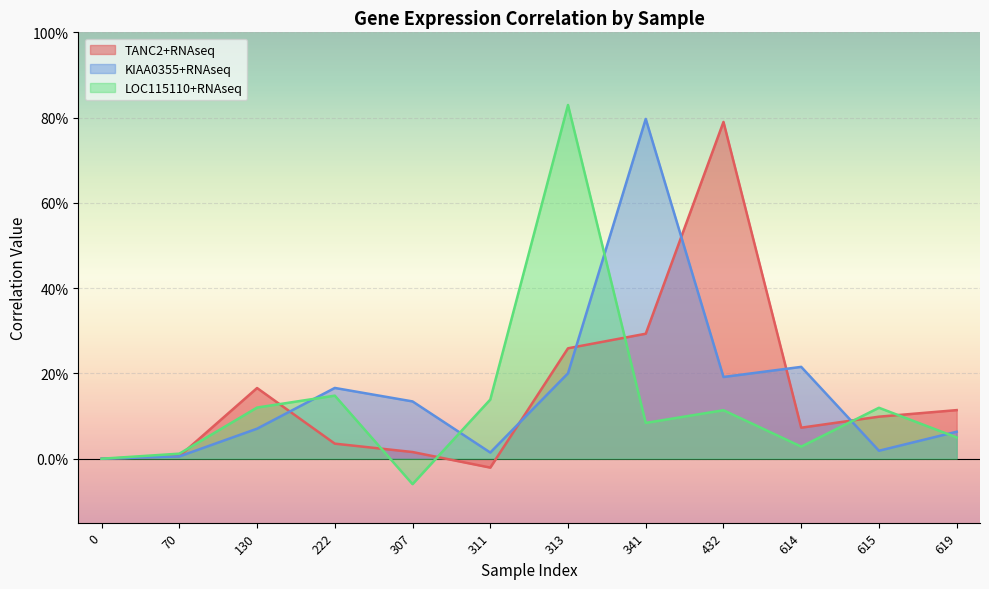

Between 130 and 341, which series saw the biggest shift?

KIAA0355+RNAseq